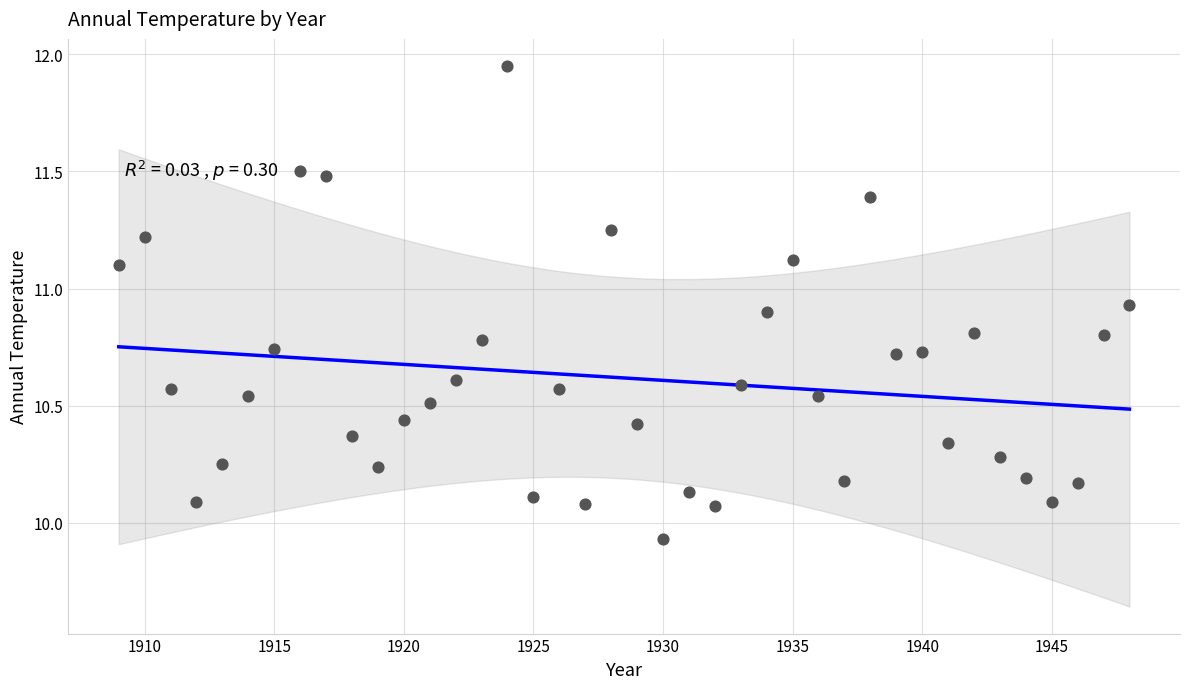

What is the range of X values (max minus min)?

39.0